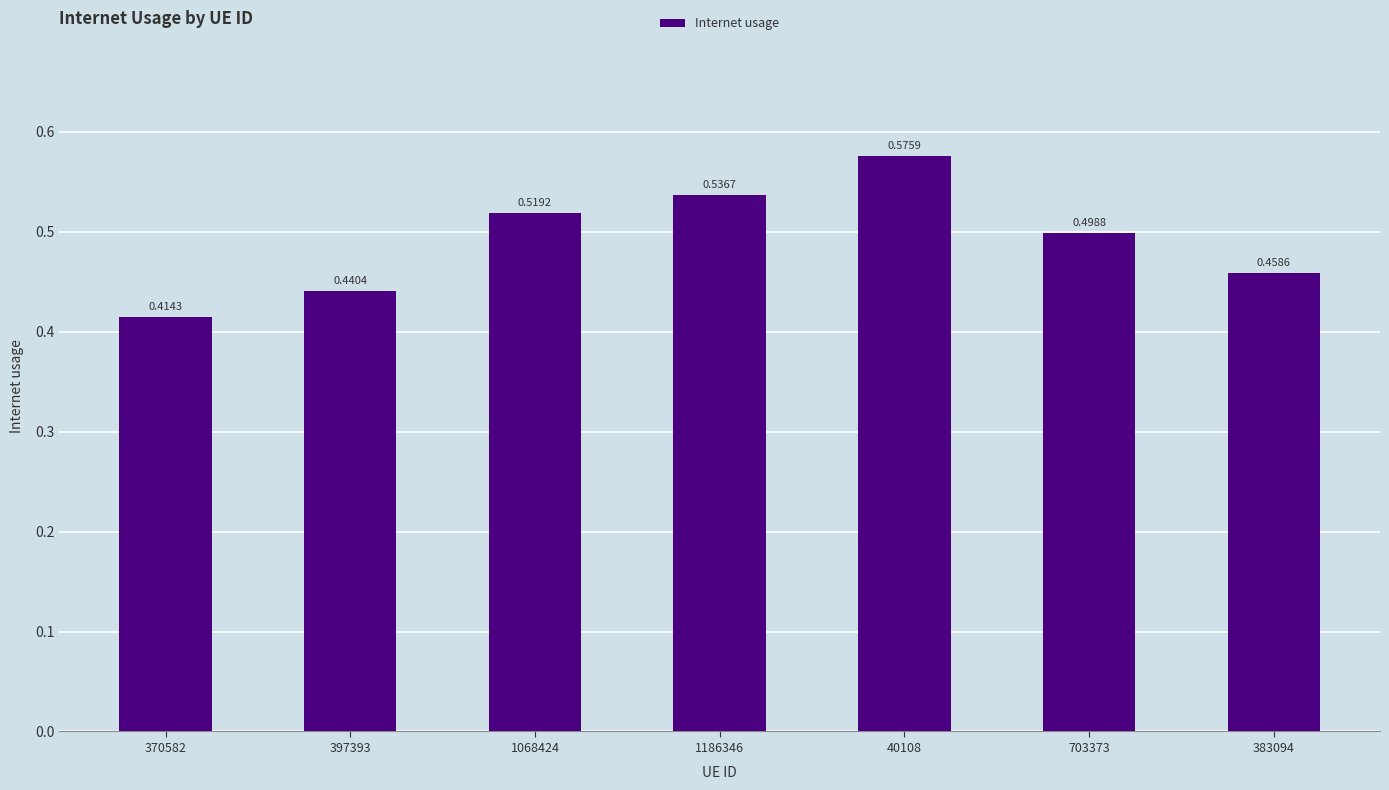

Which category has the lowest value across all series?

370582